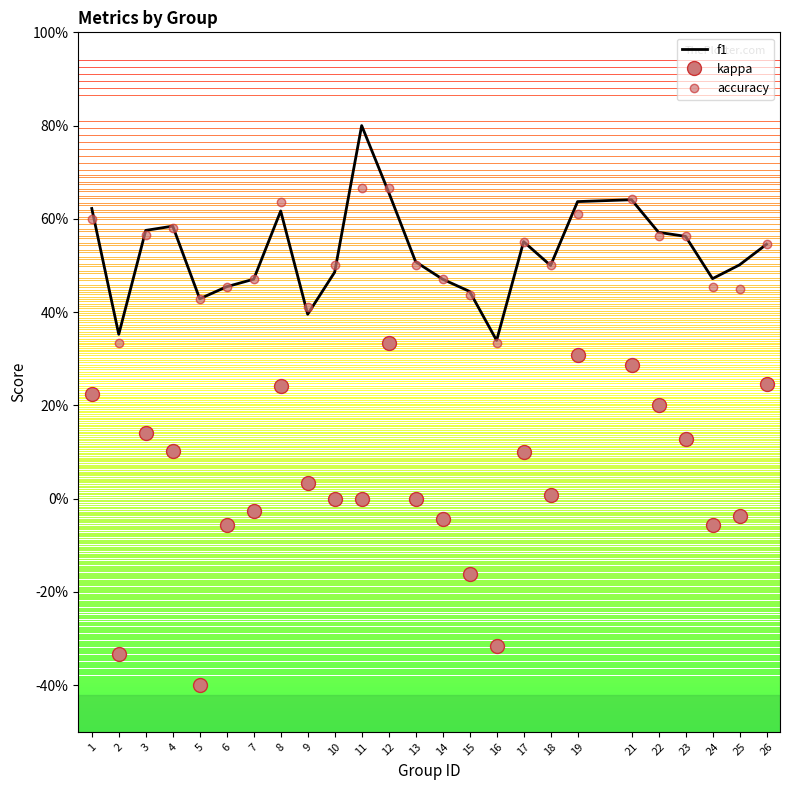

What is the difference between the maximum and minimum values in the kappa series?

0.7